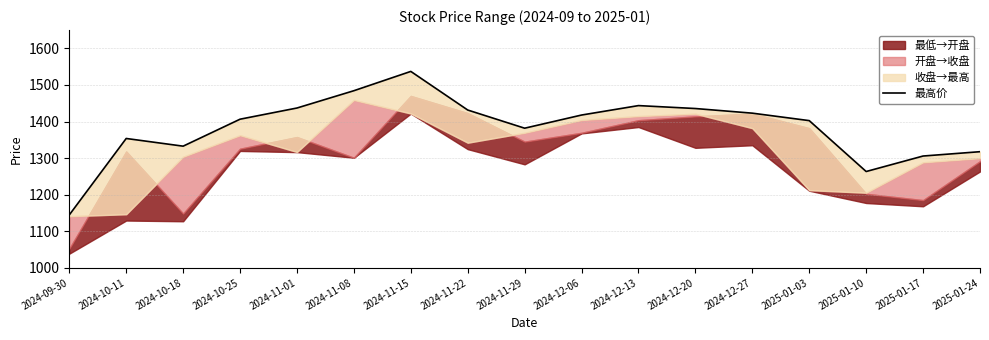

The value at 2024-09-30 is 1144.6. True or false?

True